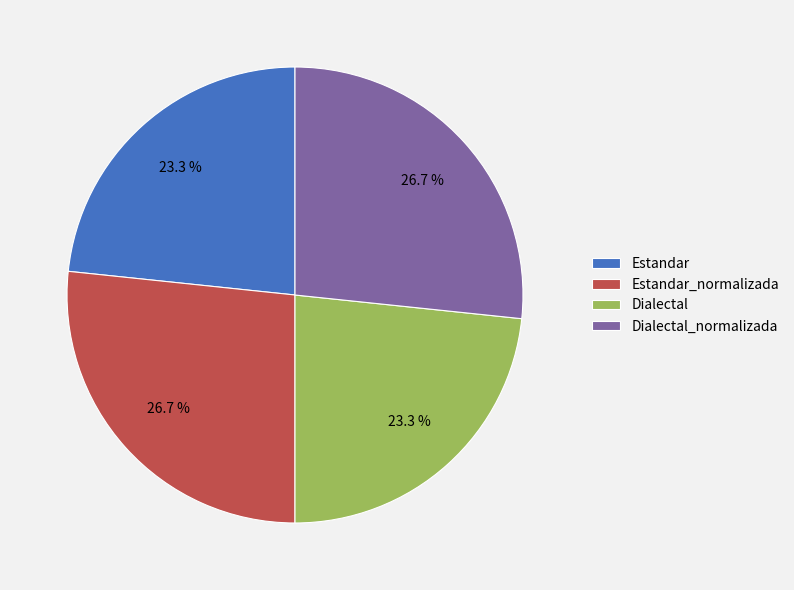

Count the number of slices in the pie.

4